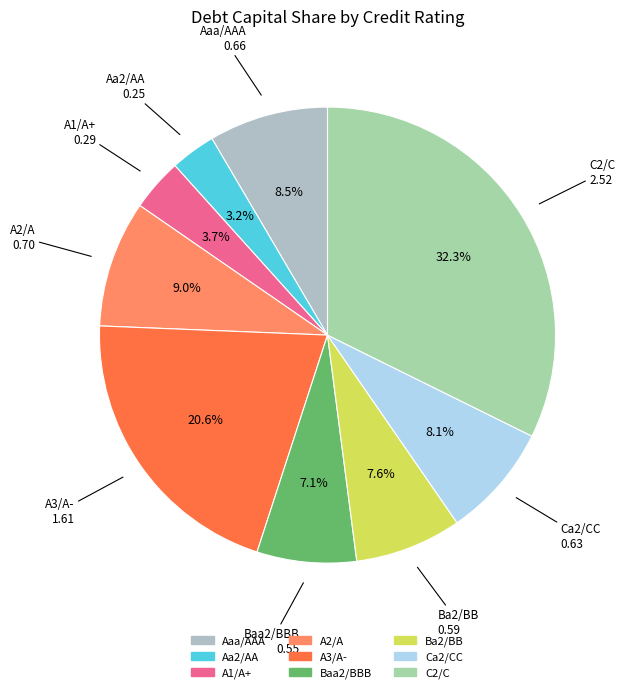

How many segments does this pie chart have?

9